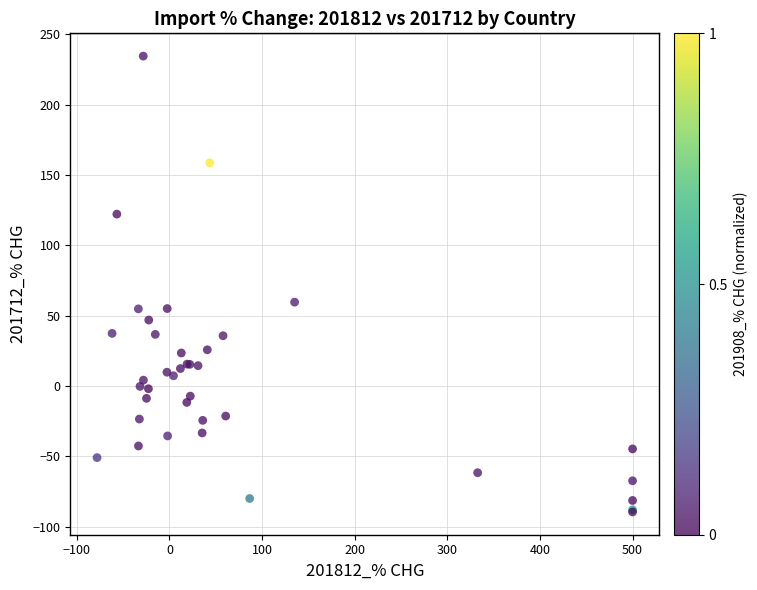

What Y value in the scatter plot is closest to 72?

59.6